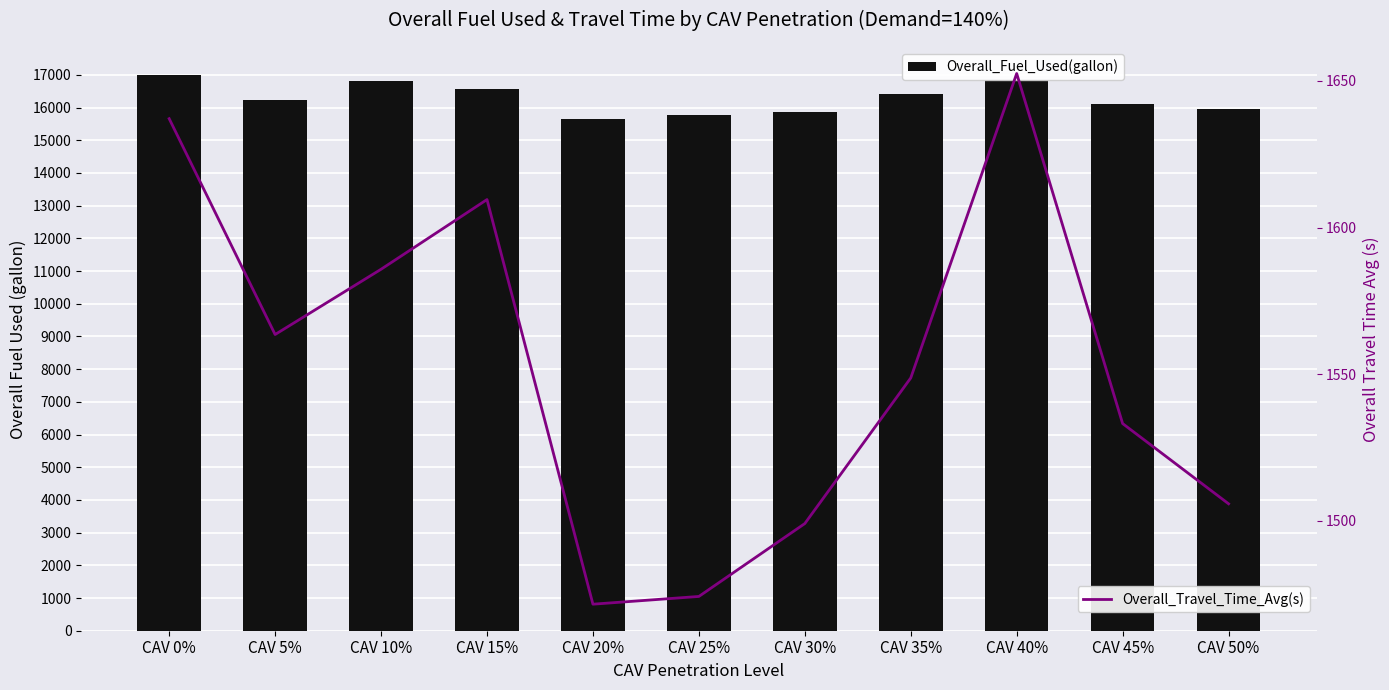

Which category has the lowest value across all series?

CAV 20%